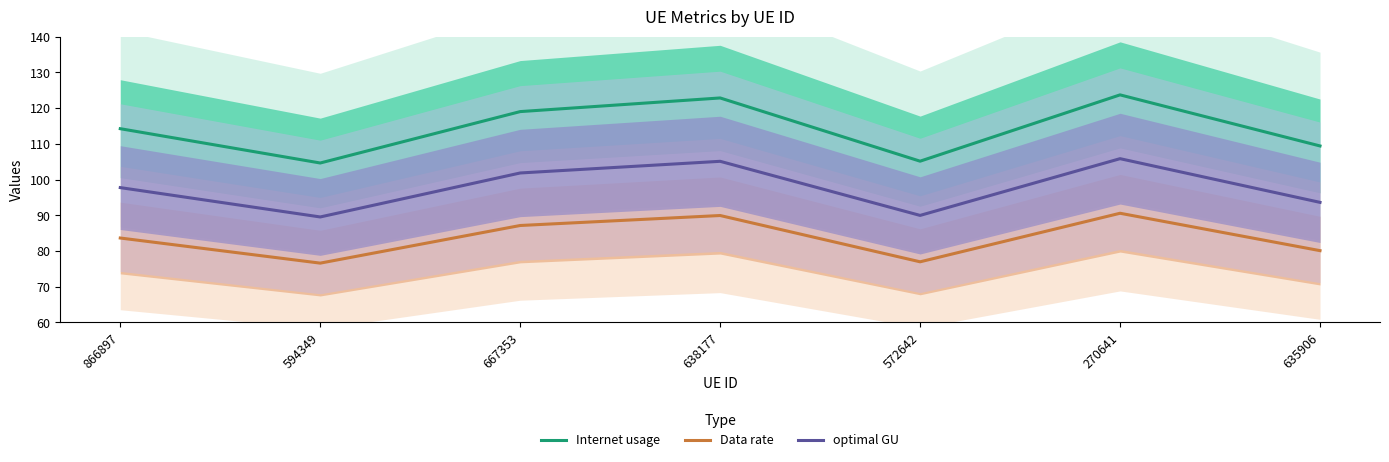

True or false: optimal GU and Data rate cross at least once.

False